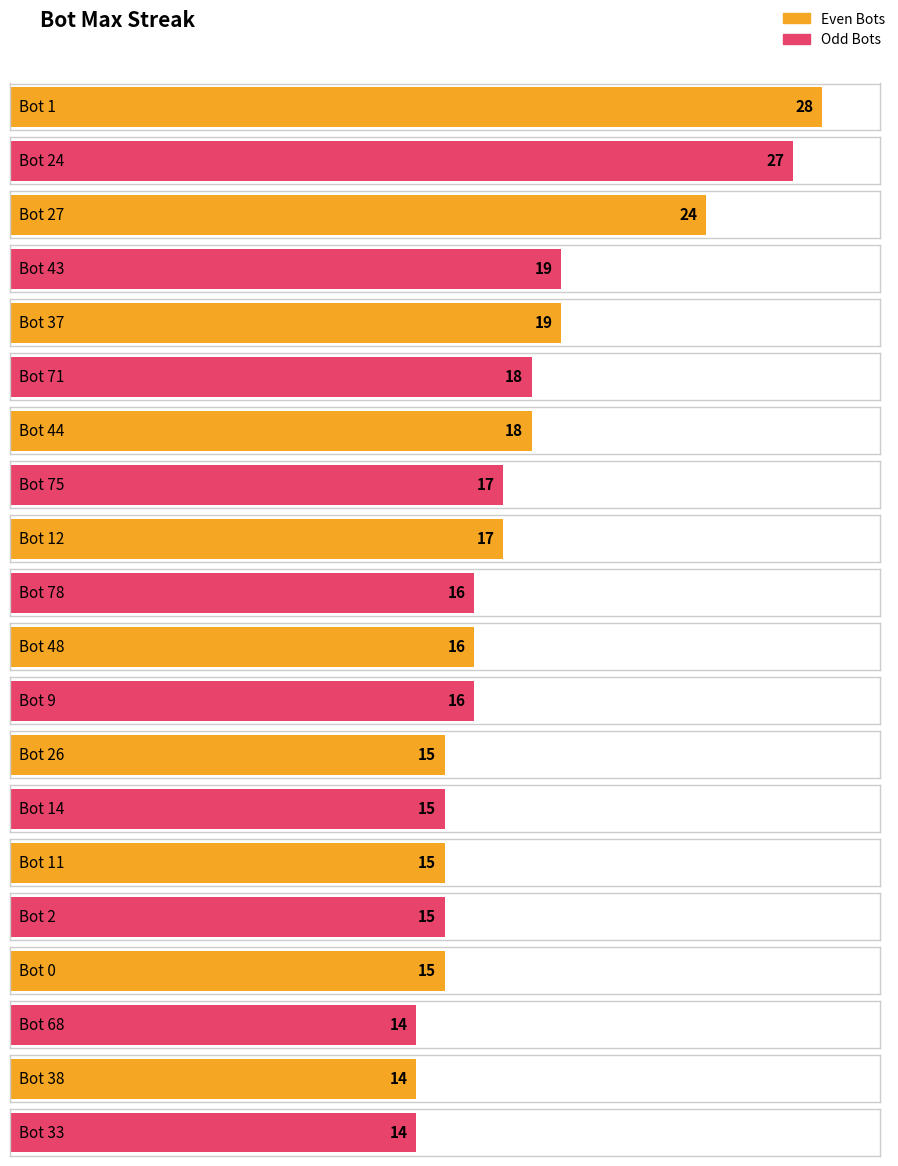

What is the difference between the maximum and second lowest values?

14